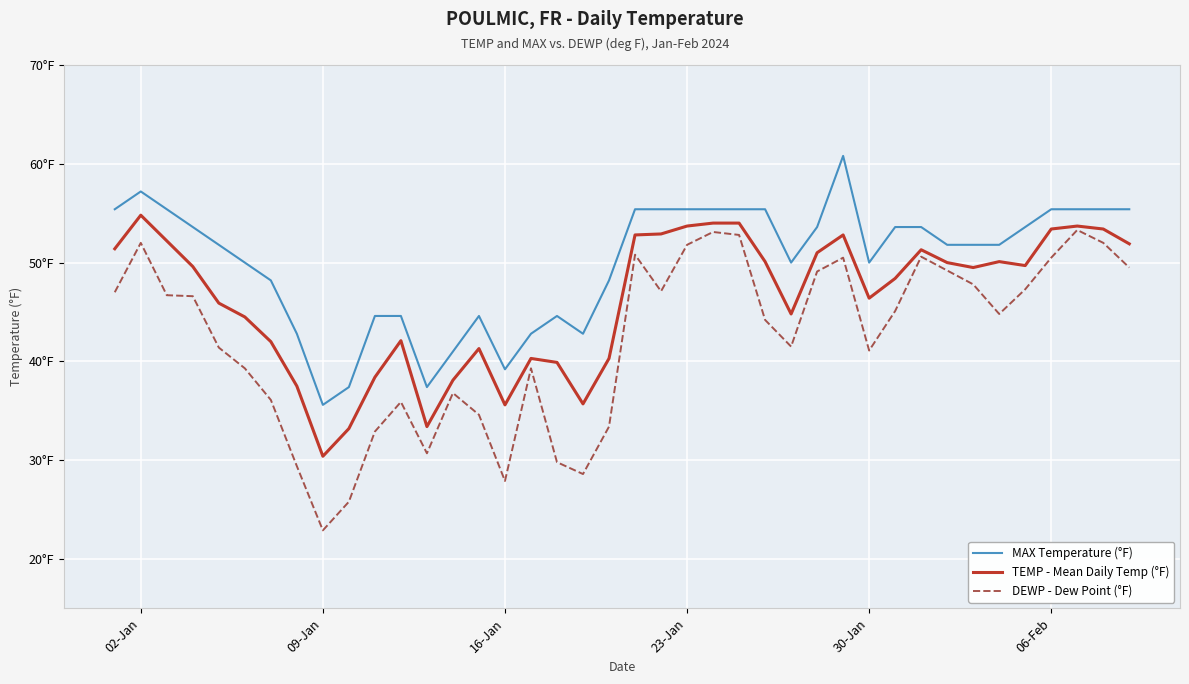

What are all the series names shown in the legend?

MAX Temperature (°F), TEMP - Mean Daily Temp (°F), DEWP - Dew Point (°F)